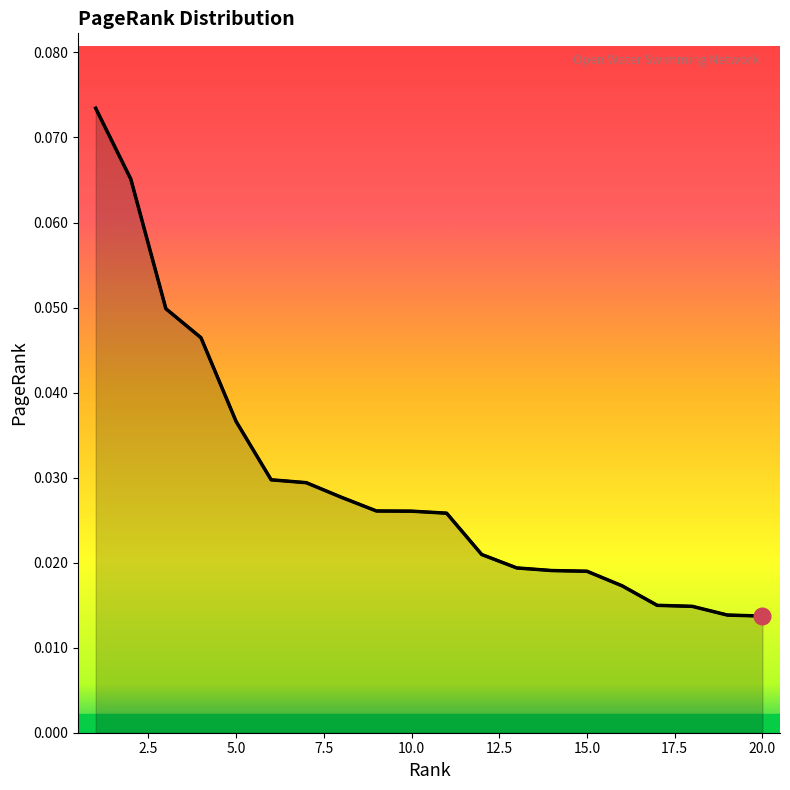

Does the chart display data point markers on the line(s)?

No